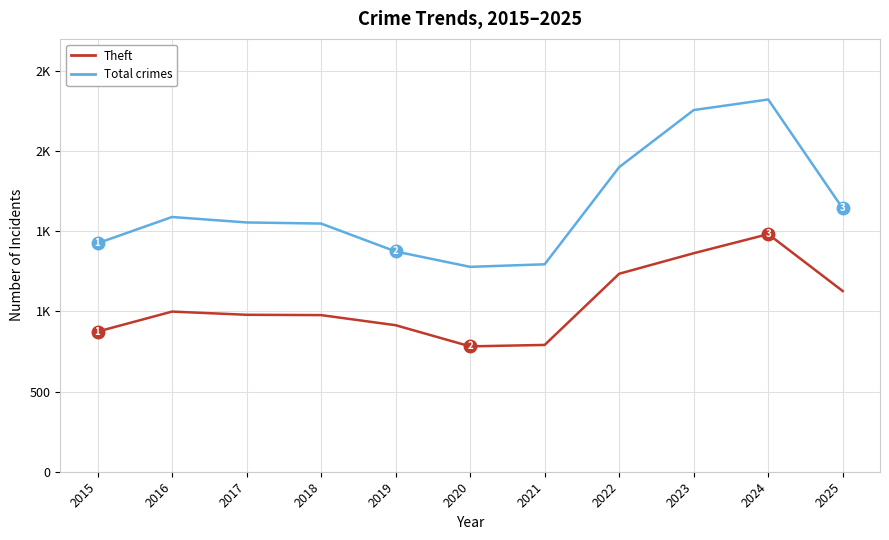

Does the chart display data point markers on the line(s)?

No